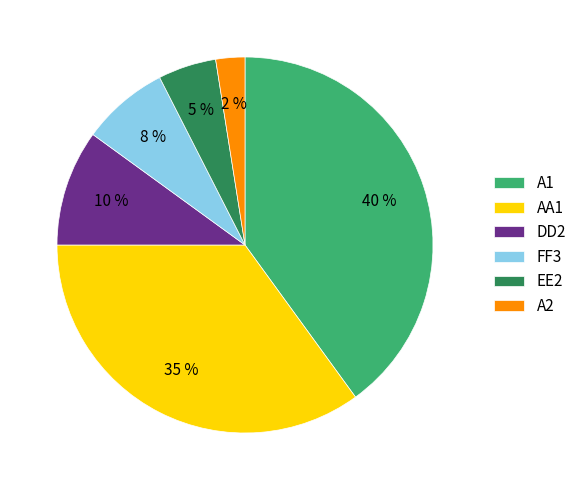

The DD2 slice represents 1% of the pie. True or false?

False